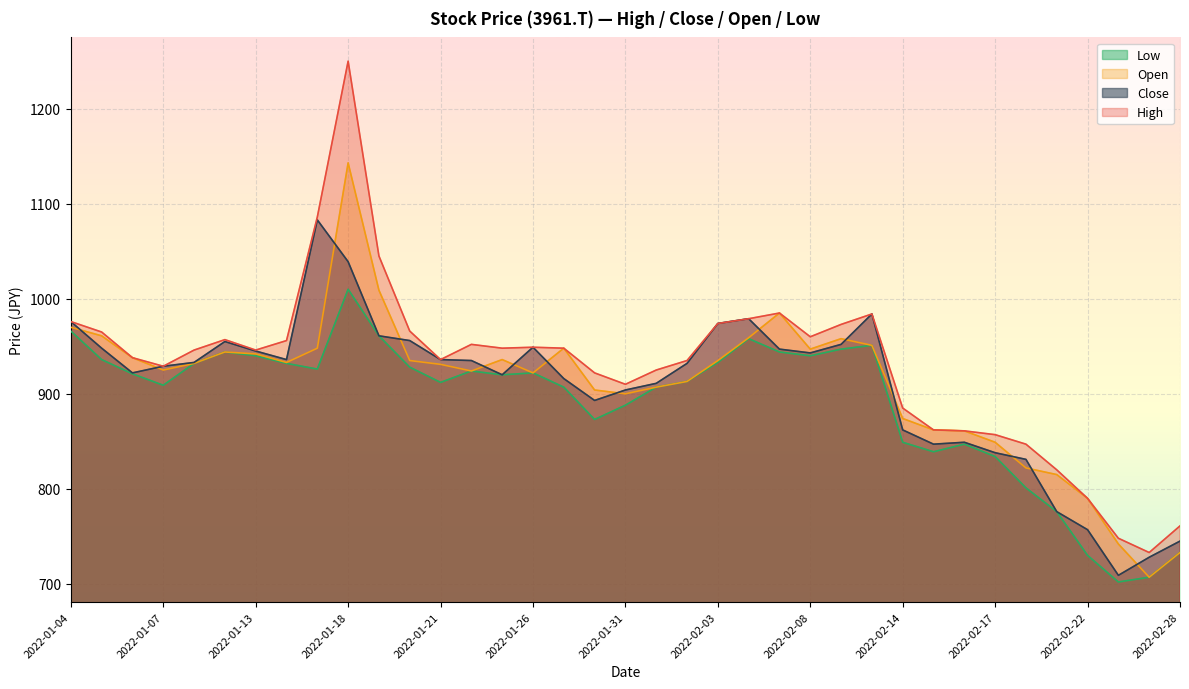

In Close, how many points are lower than both neighbors (excluding endpoints)?

7